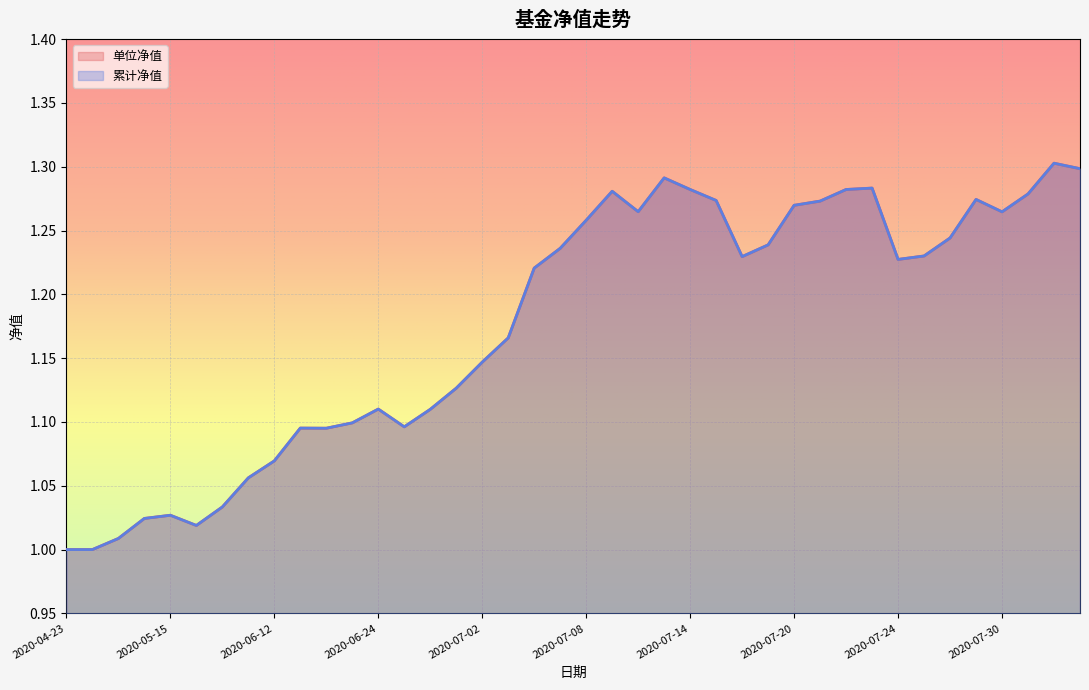

What is the sum of all 累计净值 values?

47.1